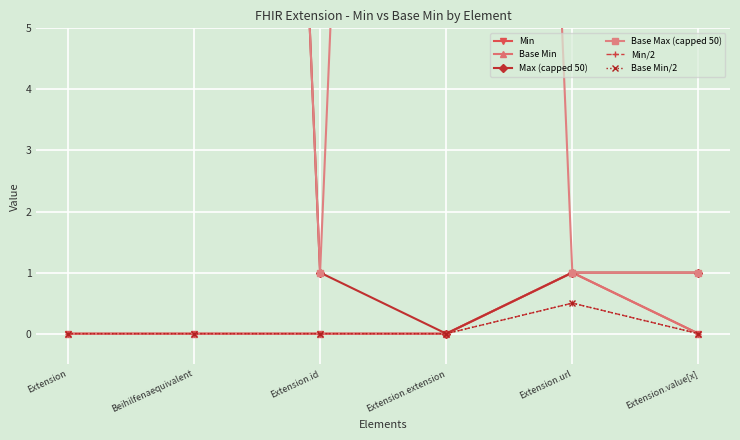

True or false: Base Min and Min intersect in this chart.

False